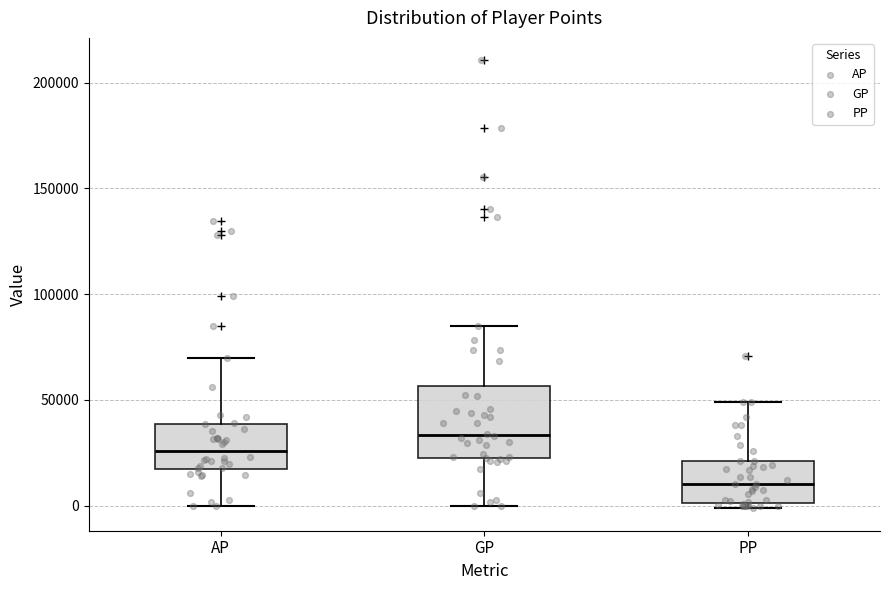

Comparing the boxes themselves (not the whiskers), which one is the tallest?

GP